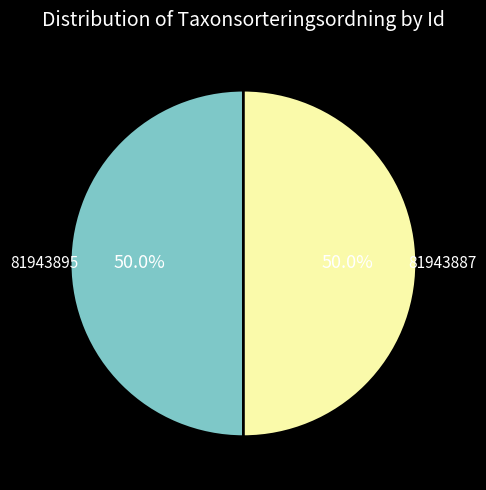

To the nearest percent, what percentage of the pie is 81943895?

50%